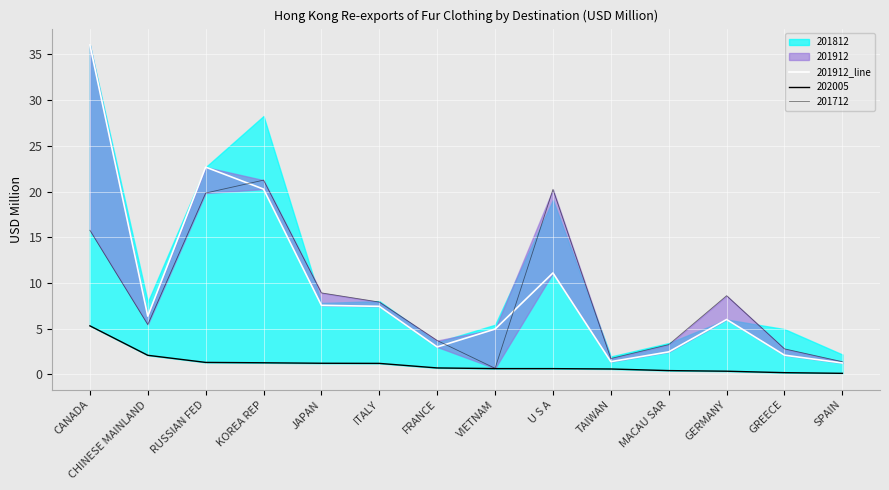

What is the sum of the values at JAPAN and CHINESE MAINLAND?

13.9